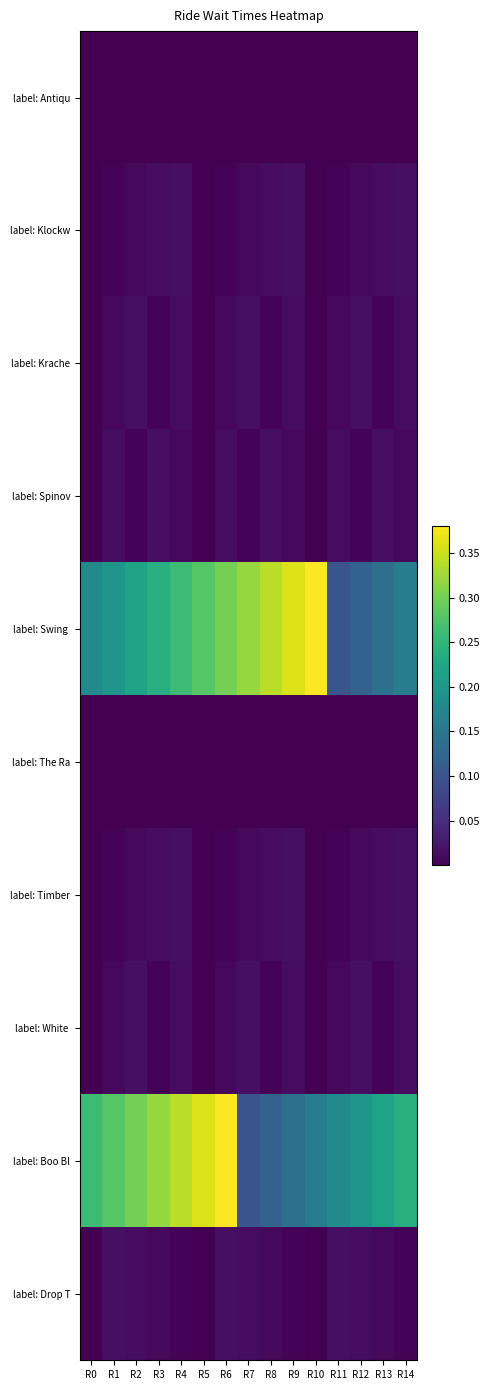

What is the difference between the highest and lowest values at R4?

0.3